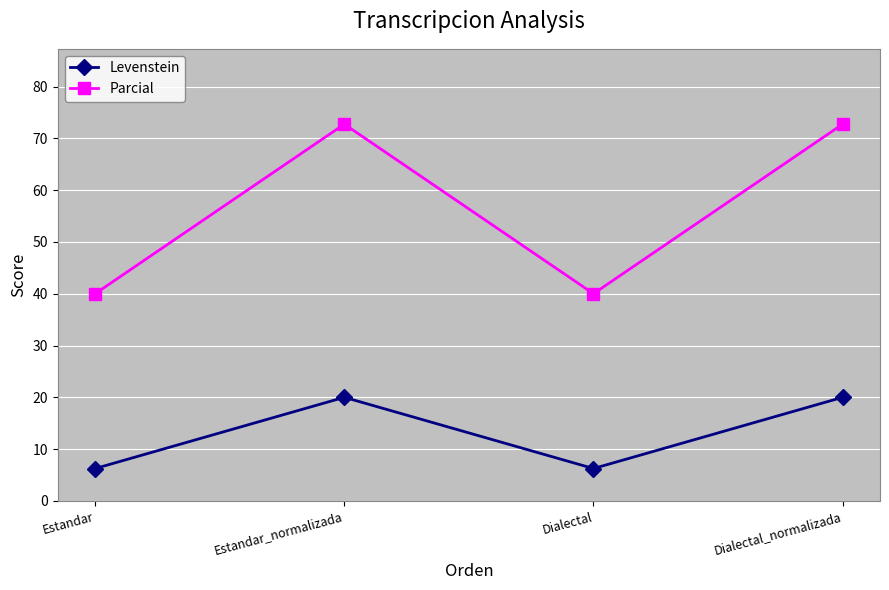

What is the sum of all Parcial values?

225.5